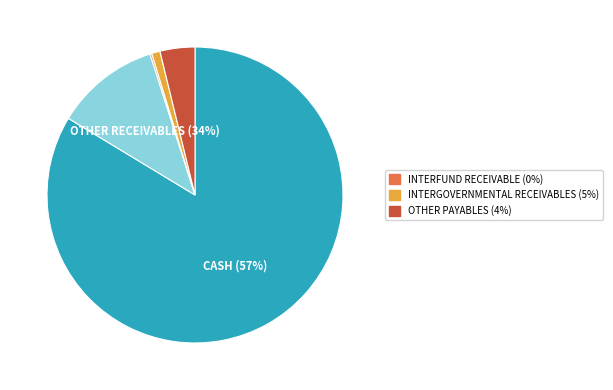

The INTERGOVERNMENTAL RECEIVABLES slice represents 1% of the pie. True or false?

True